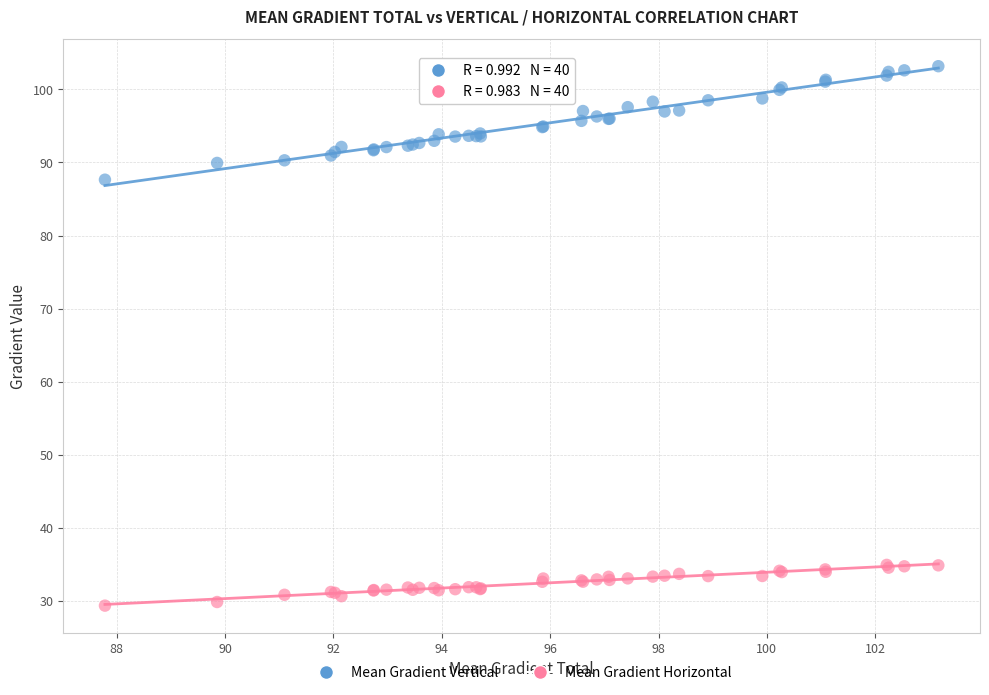

Which series reaches the minimum Y coordinate?

Mean Gradient Horizontal